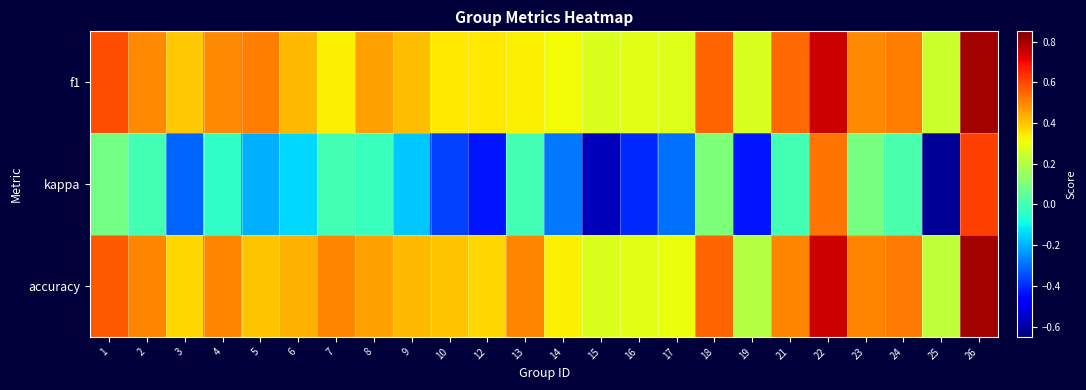

What is the total value across all series at 9?

0.7